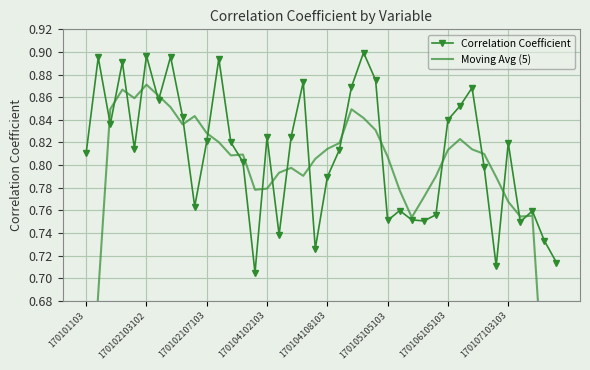

Is it true that Correlation Coefficient equals 1.2 at 170106105103?

False